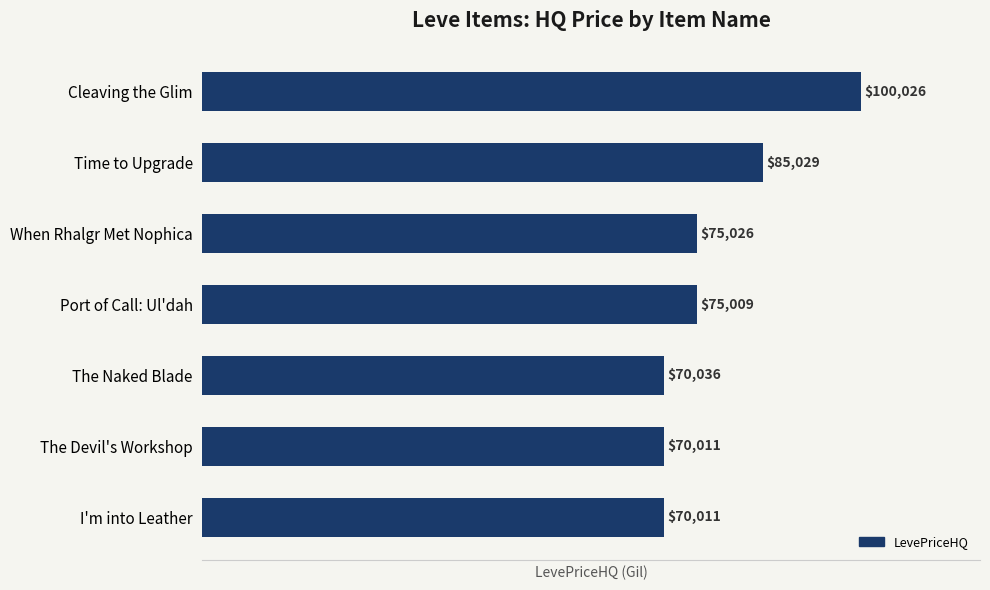

Which category has the highest value across all series?

Cleaving the Glim